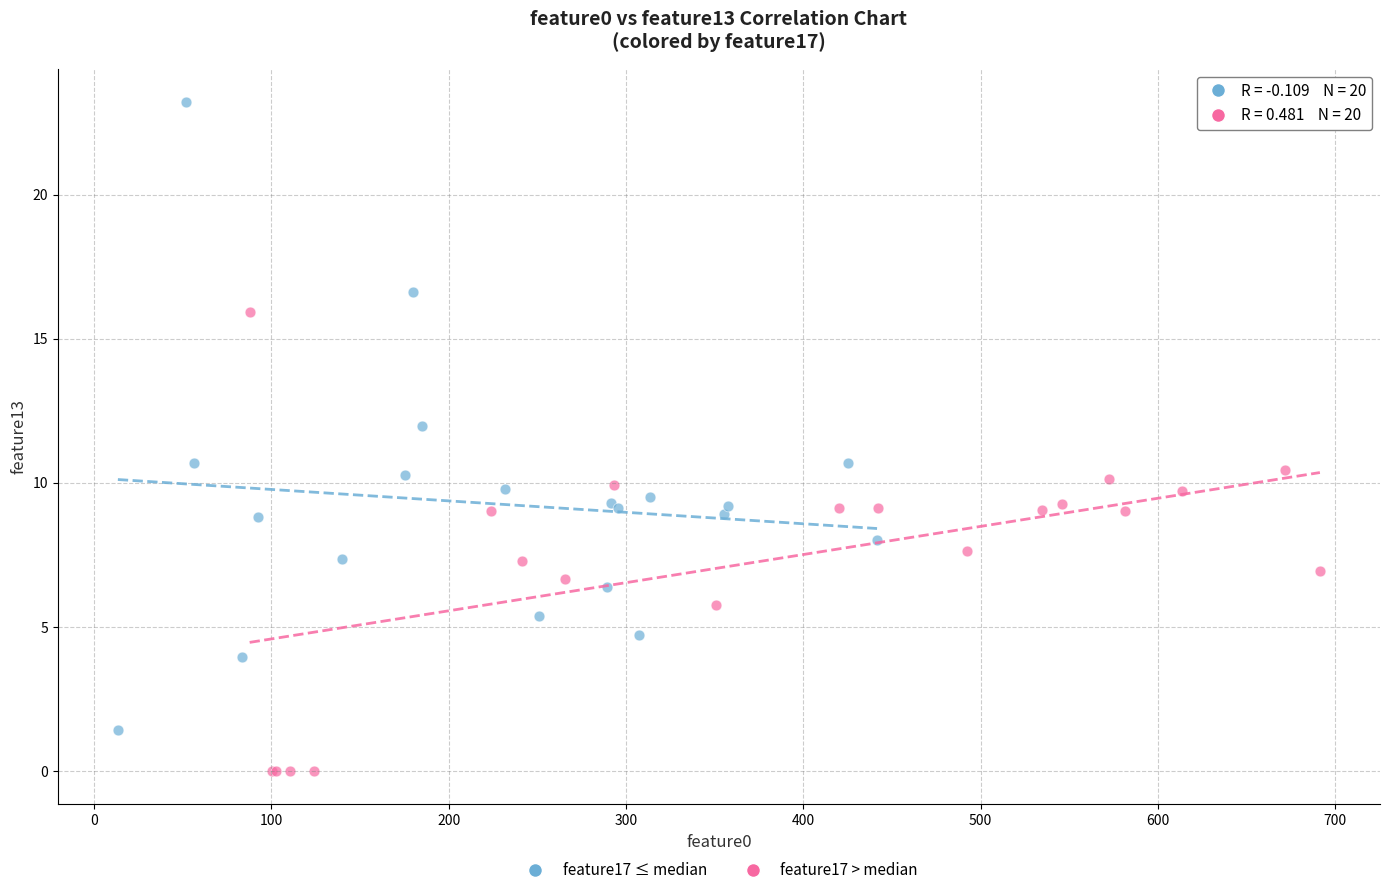

What are all the series names shown in the legend?

feature17 ≤ median, feature17 > median